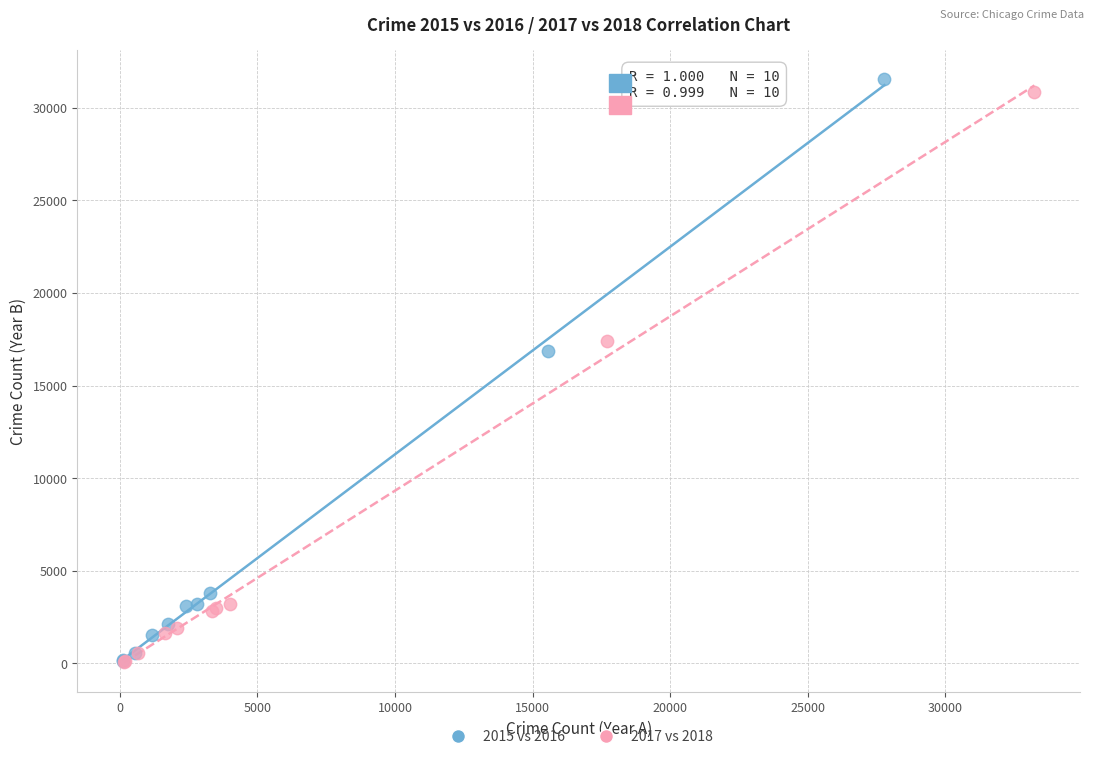

Which series has the largest Y range (max minus min)?

2015 vs 2016